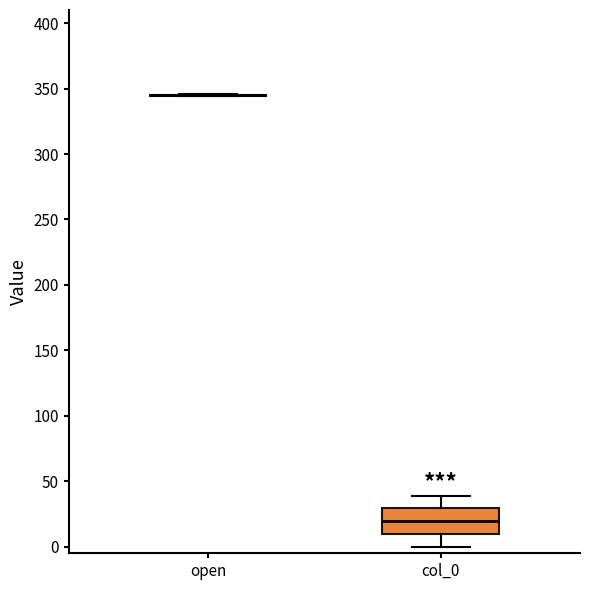

Comparing the boxes themselves (not the whiskers), which one is the tallest?

col_0